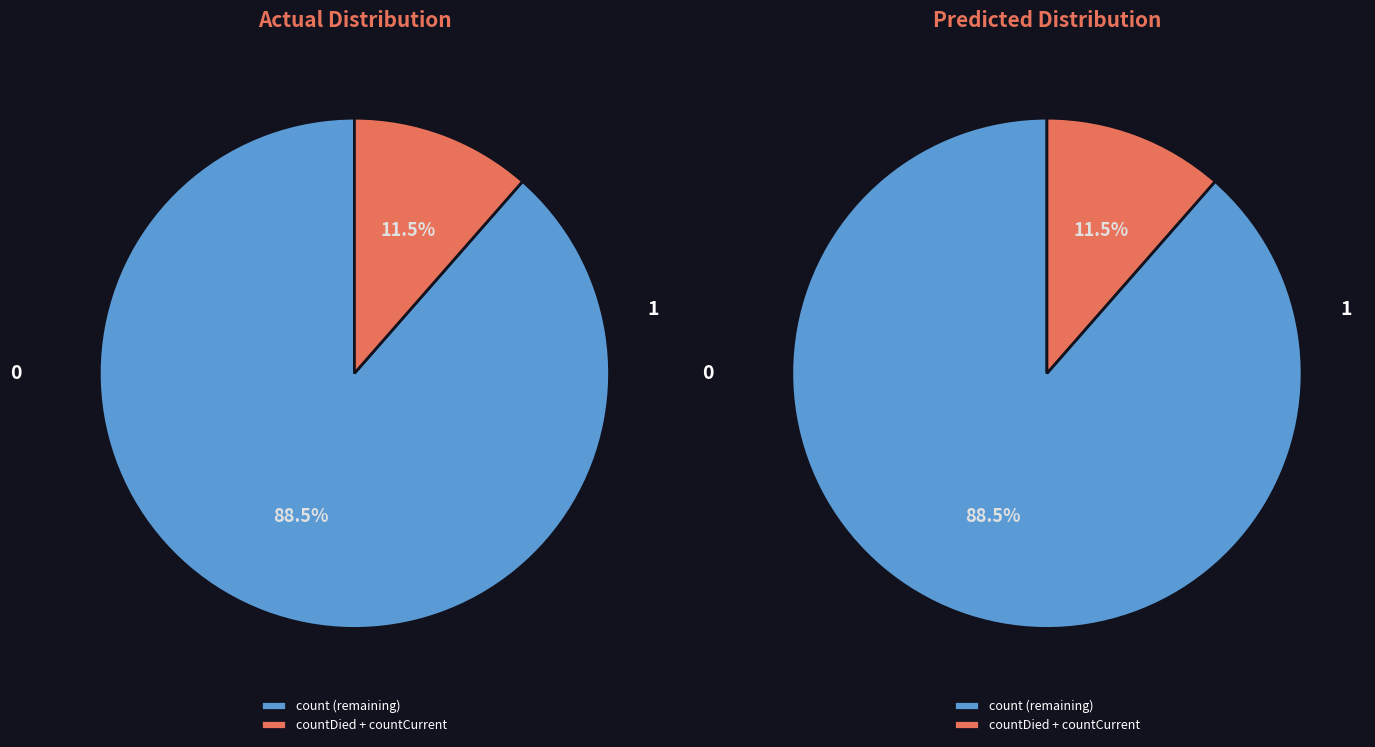

To the nearest percent, what is the combined percentage of count and countDied?

96%